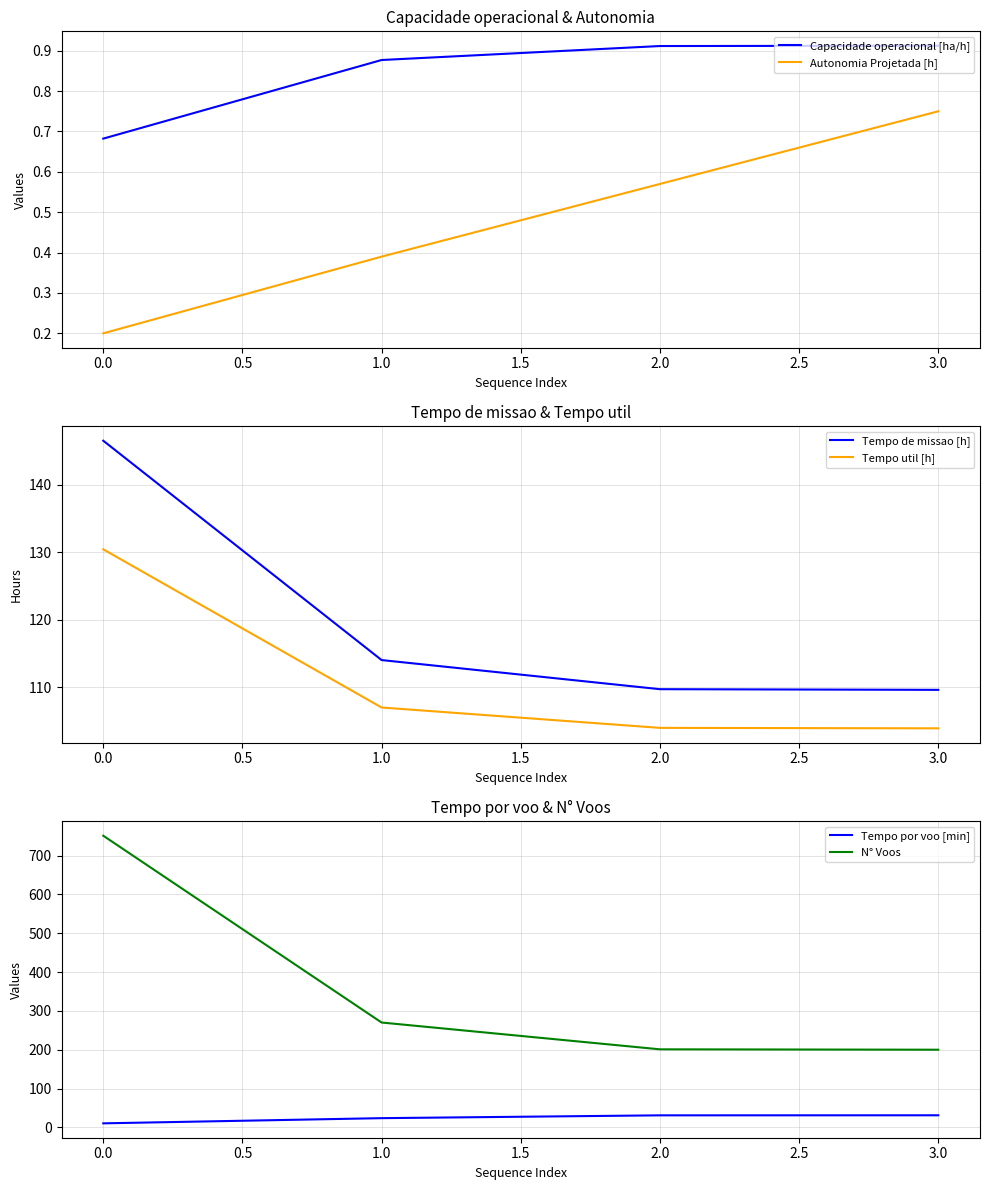

True or false: Autonomia Projetada [h] and Capacidade operacional [ha/h] cross at least once.

False